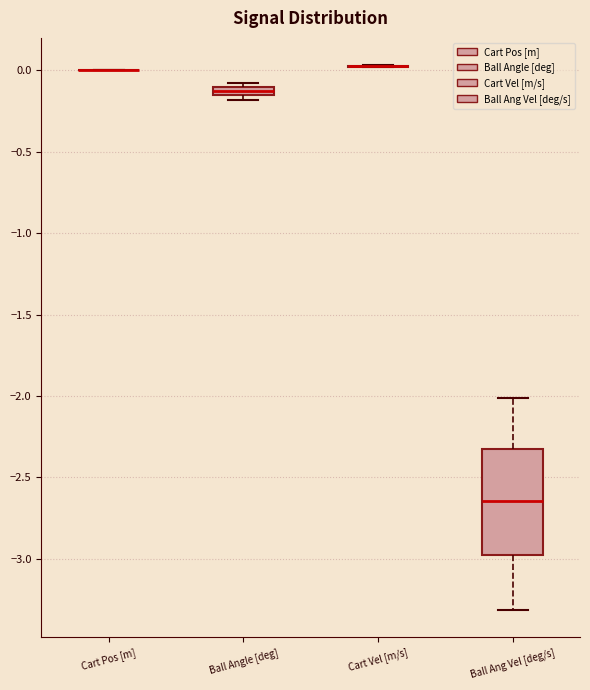

Which box is the tallest, from its lower edge to its upper edge?

Ball Ang Vel [deg/s]